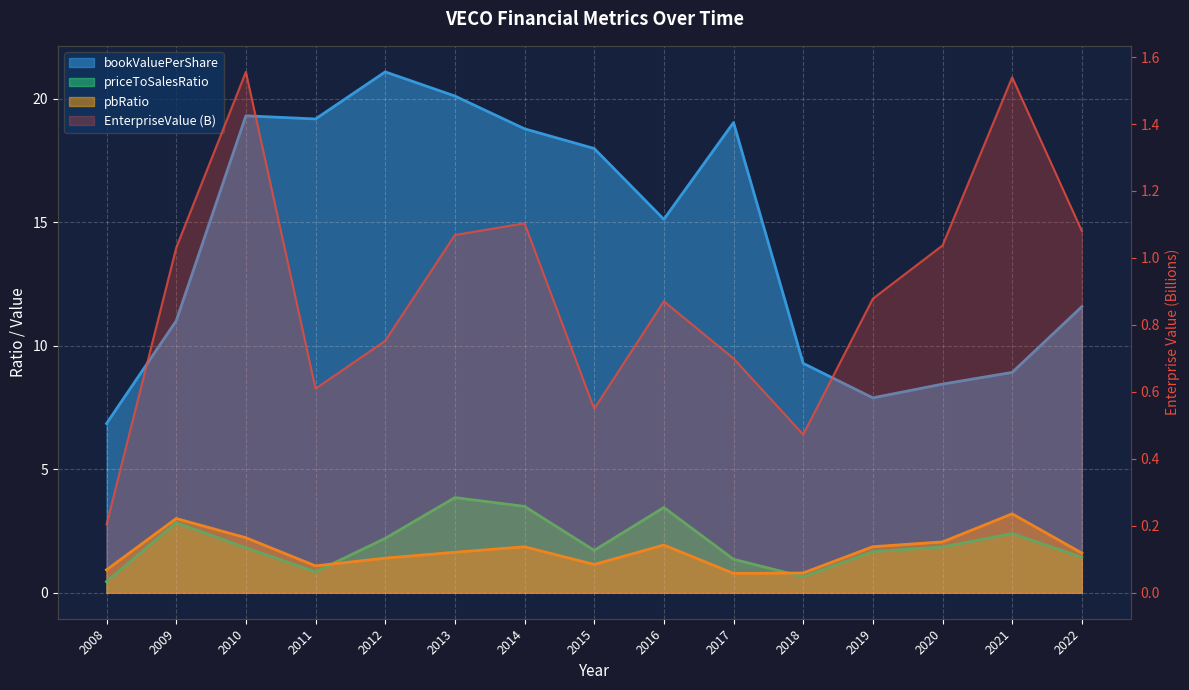

What is the value of the bookValuePerShare point at the 15th from the left?

11.6